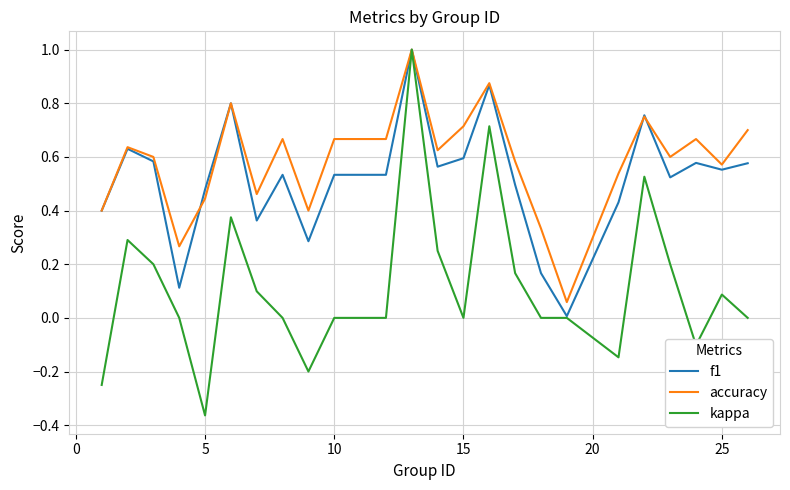

What is the maximum value shown in the chart?

1.0